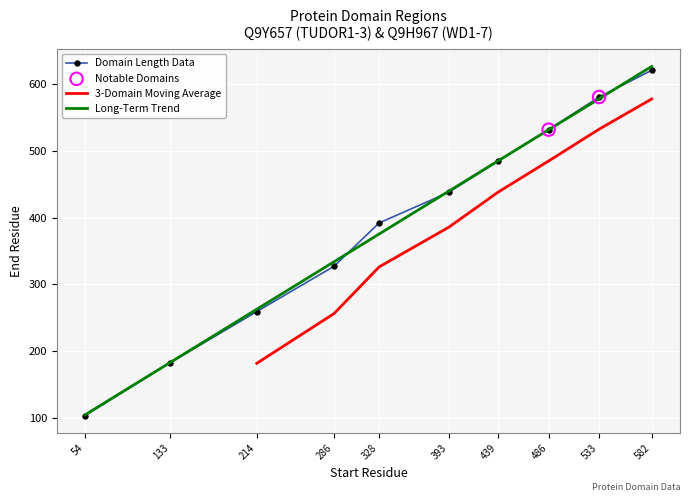

What is the change in value from 214 to 439?

+226